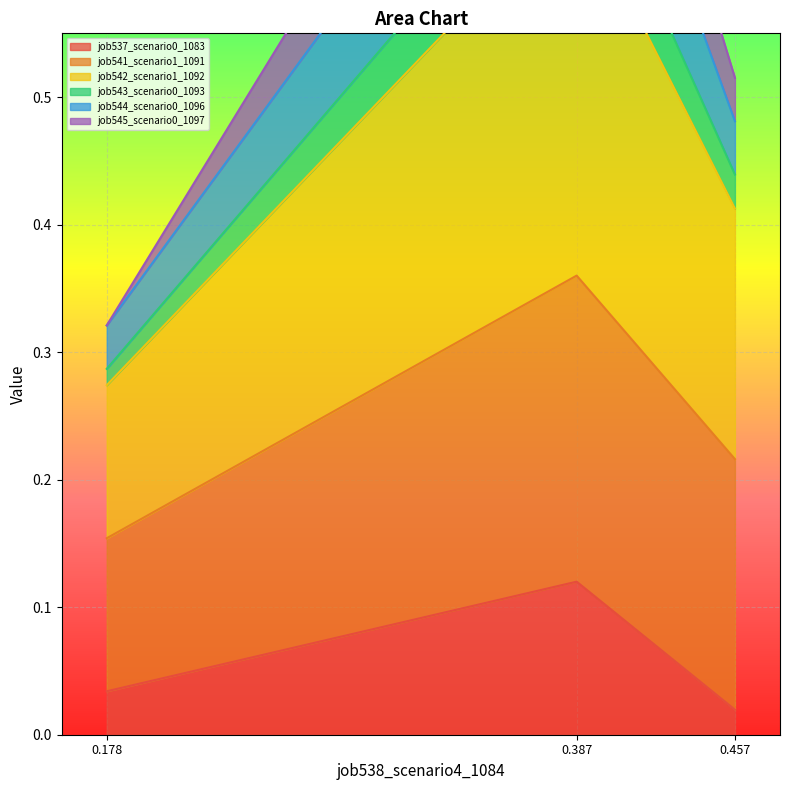

Which category has the highest value in the job537_scenario0_1083 series?

0.387